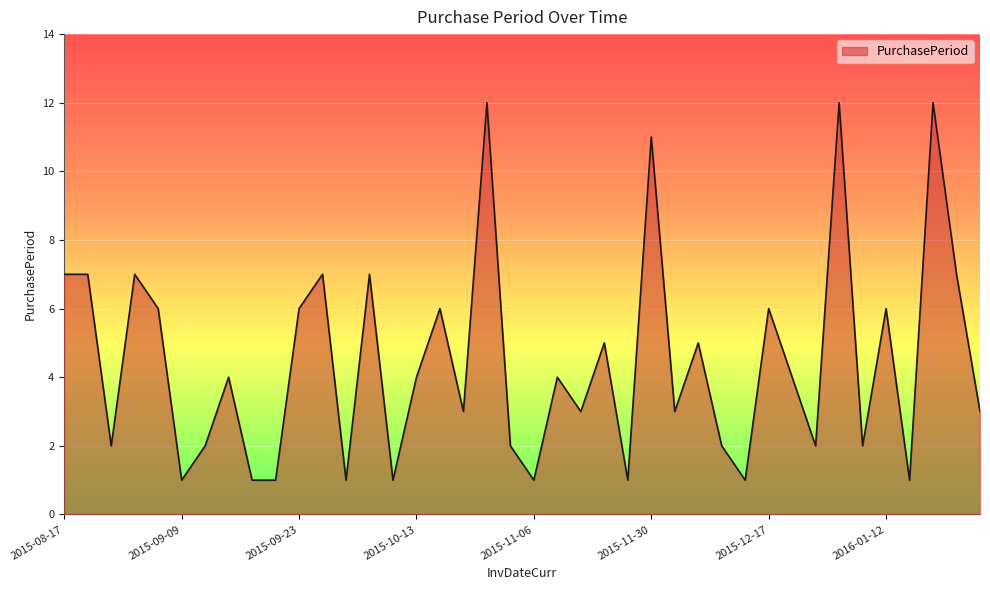

What is the maximum value shown in the chart?

12